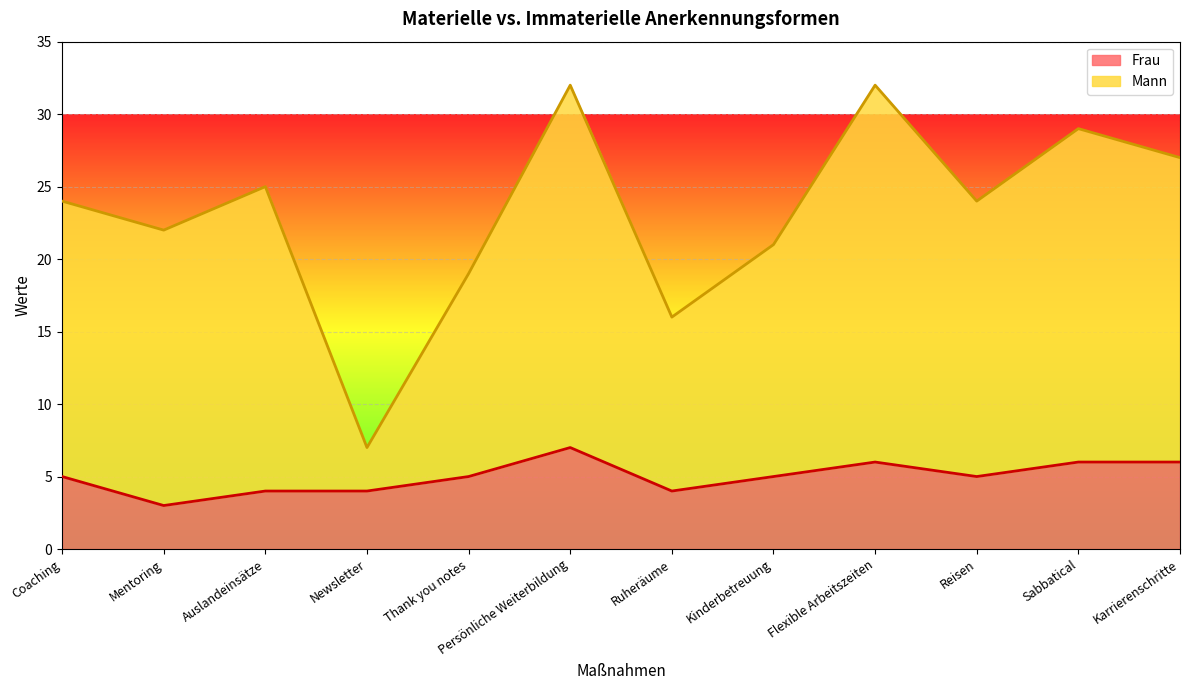

At Reisen, list the series in order from largest to smallest.

Mann, Frau